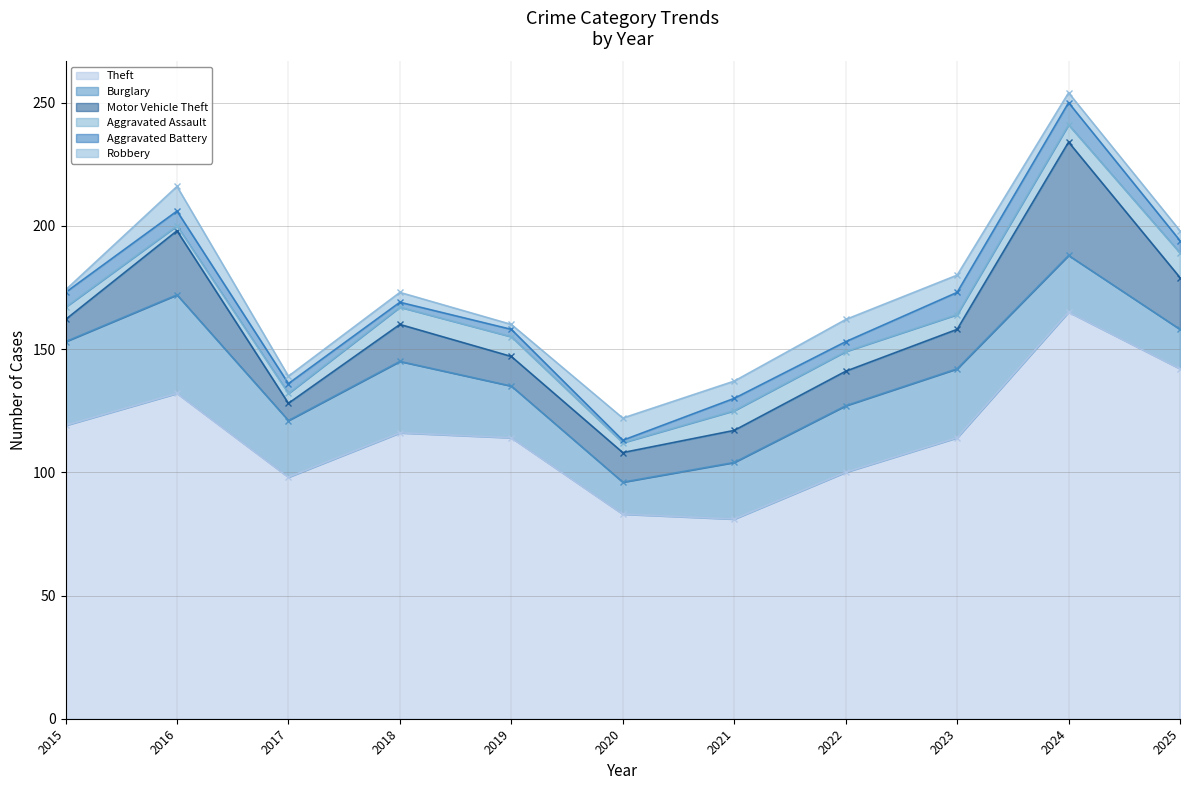

The value of Aggravated Battery at 2024 is 9. True or false?

True